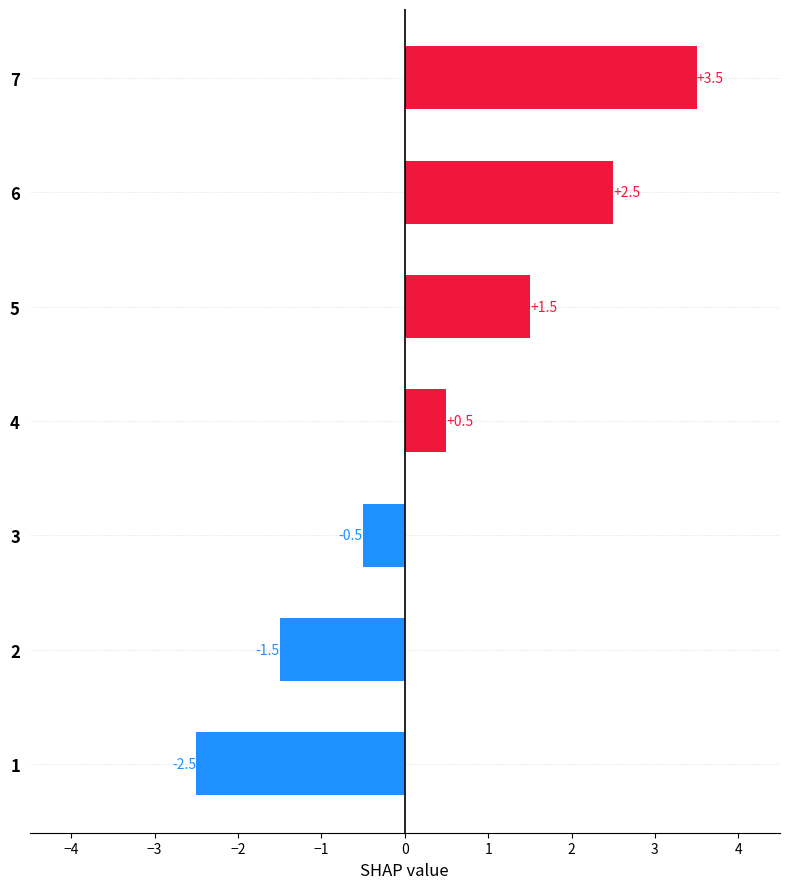

Which label corresponds to the largest value in the chart?

7